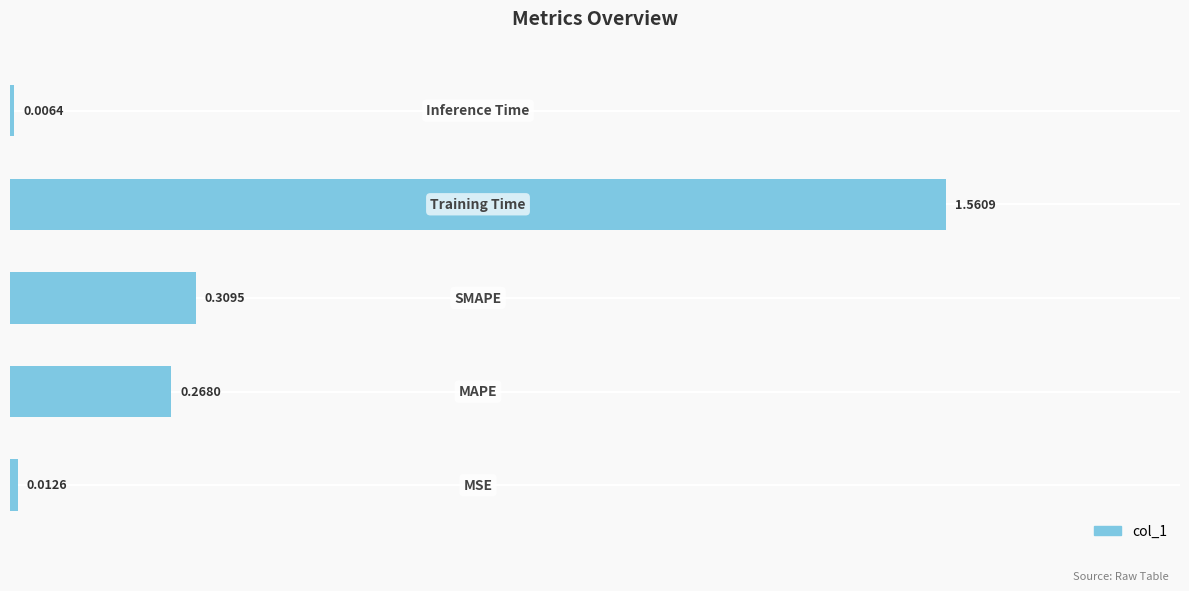

What is the average value?

0.4